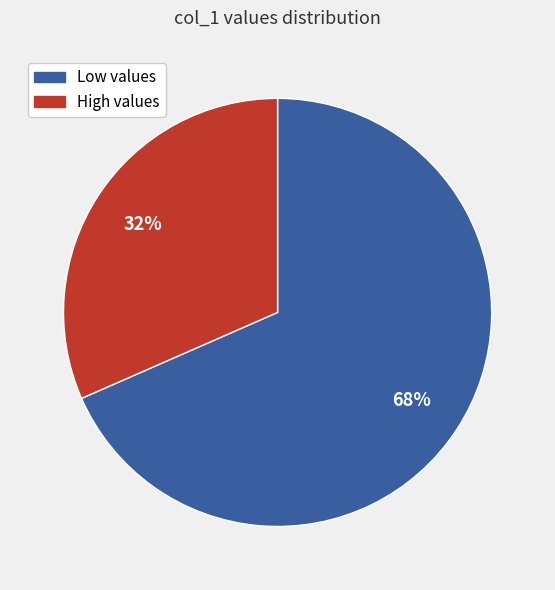

To the nearest percent, what is the average slice percentage?

50%